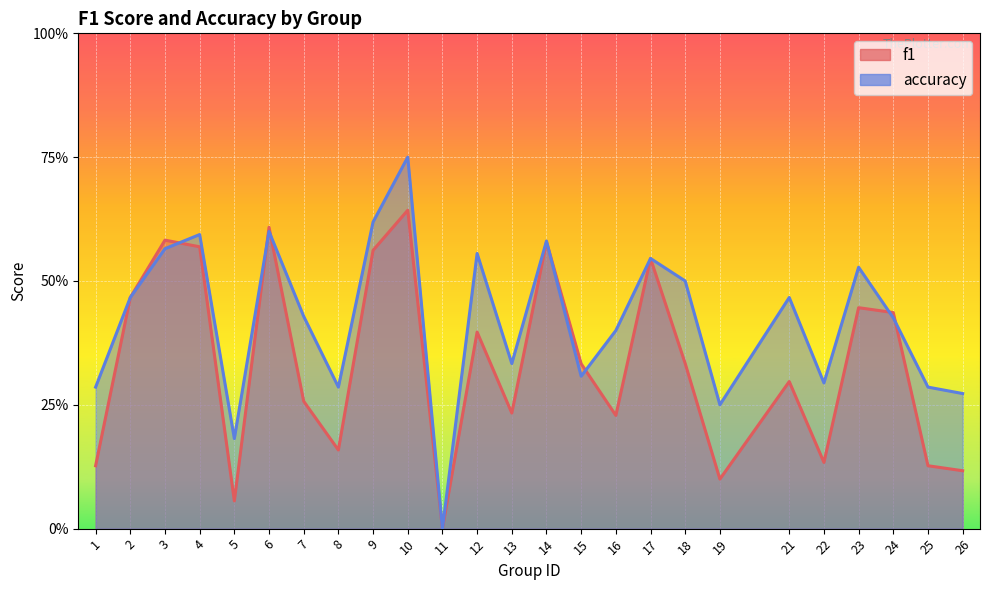

What is the sum of all accuracy values?

10.5